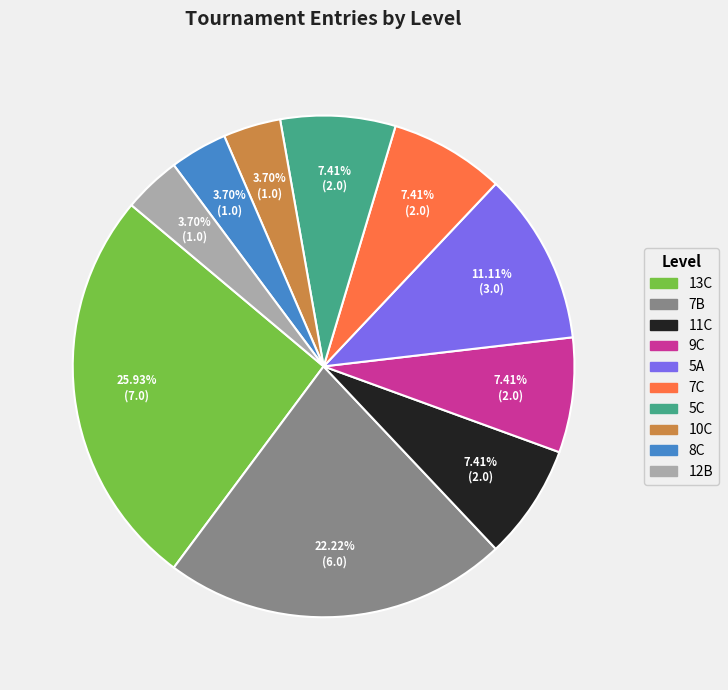

Is 11C the majority of the pie?

No